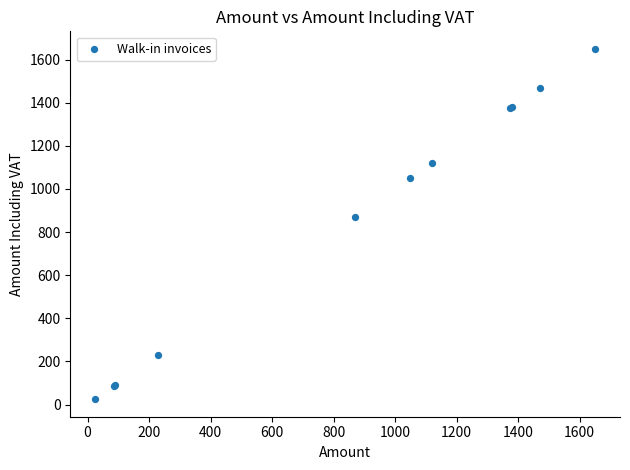

What Y value in the scatter plot is closest to 837?

870.0